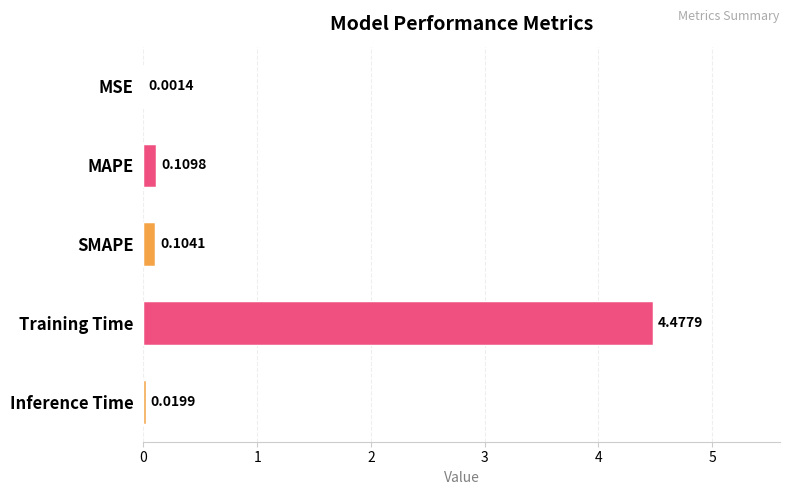

What is the sum of the values at Inference Time and Training Time?

4.5